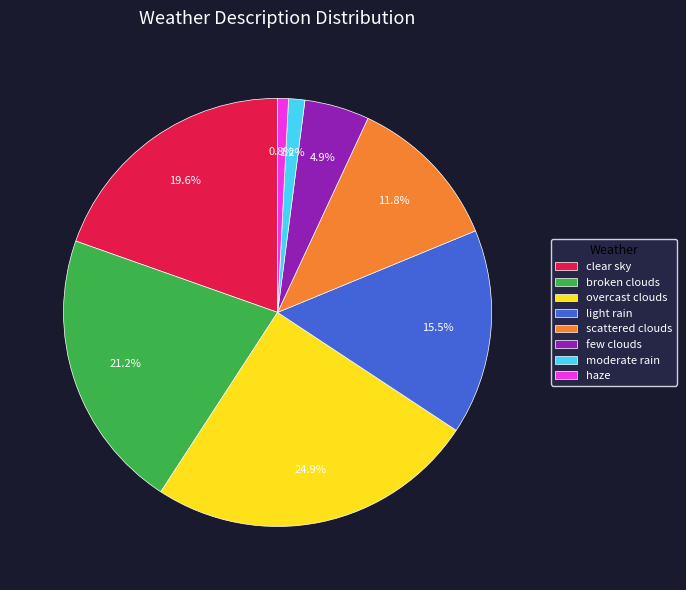

To the nearest percent, what portion does few clouds represent?

5%